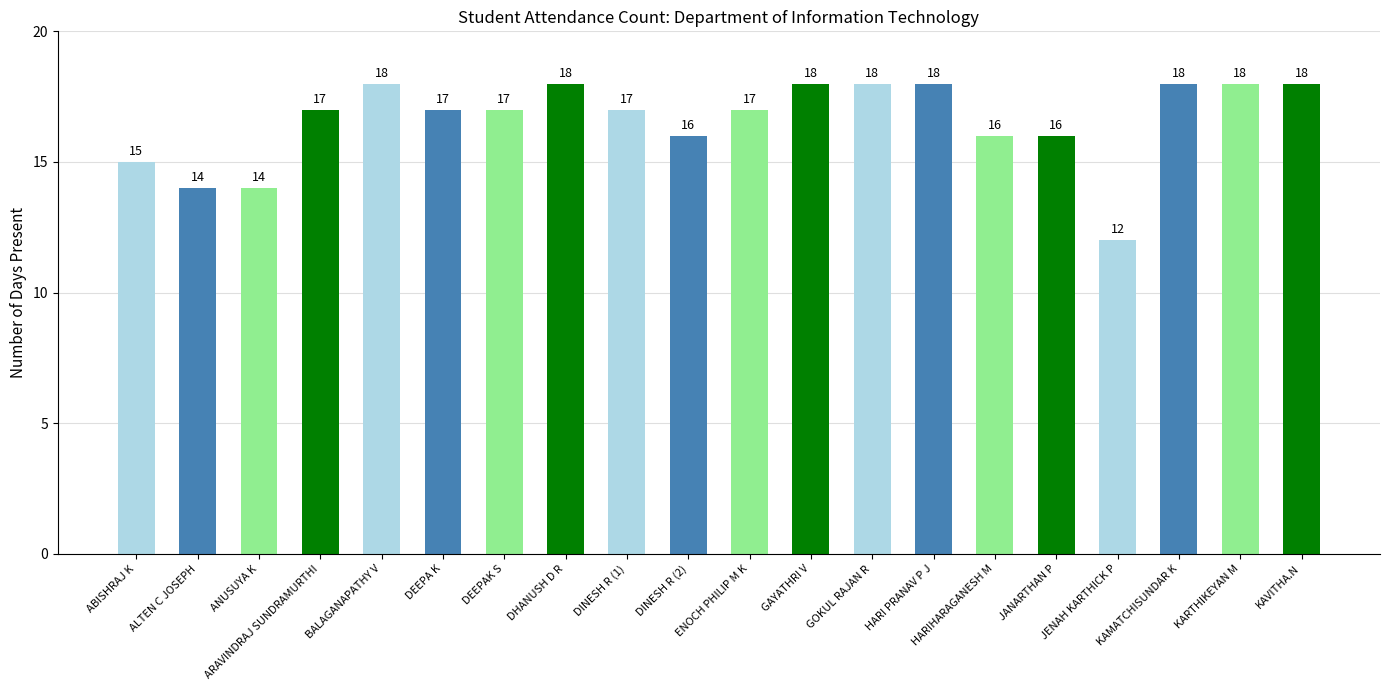

What is the sum of all values?

332